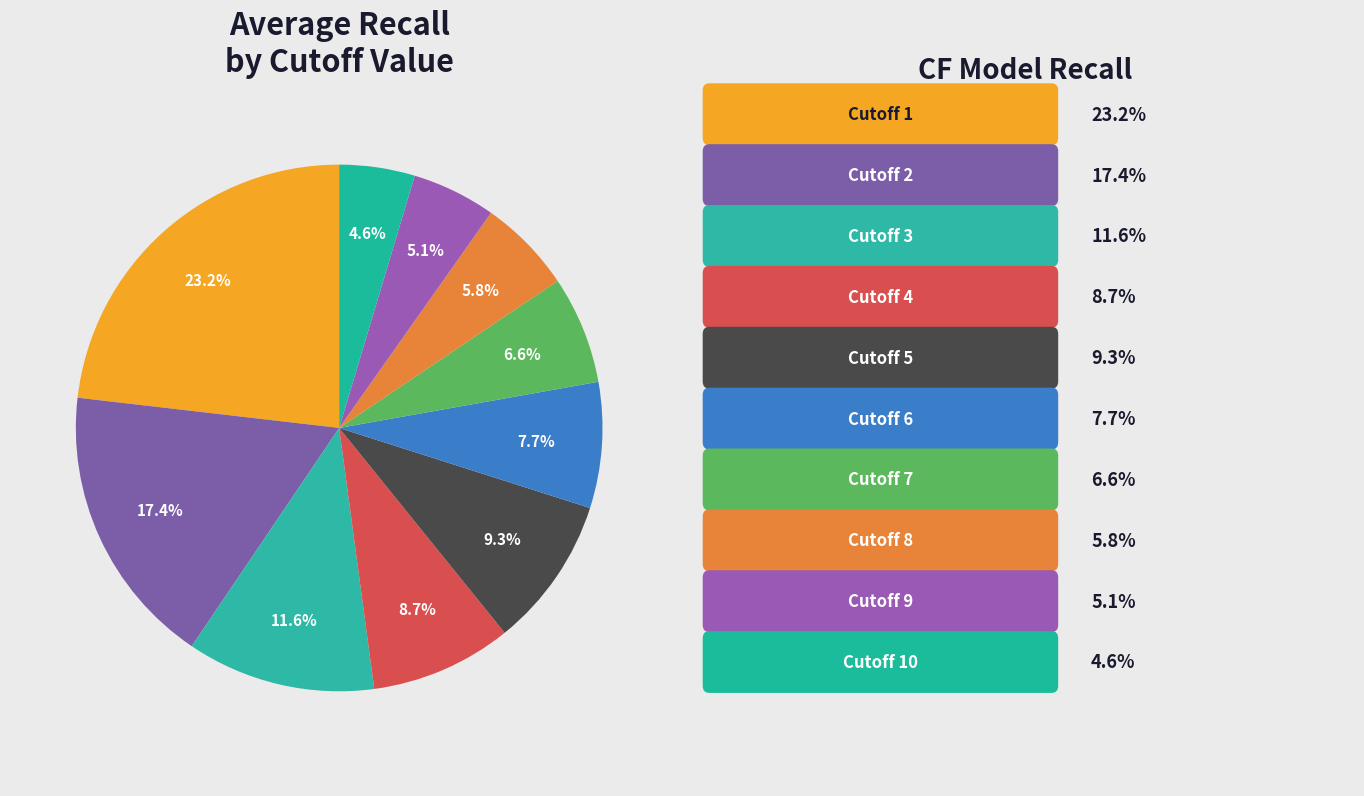

How many slices are in this pie chart?

10